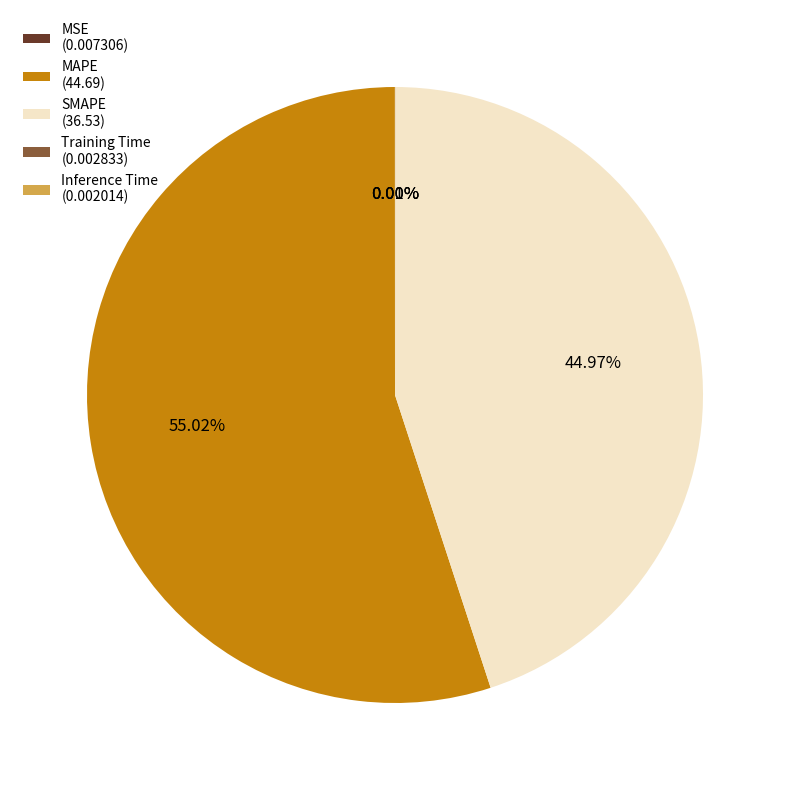

Which category accounts for the majority?

MAPE